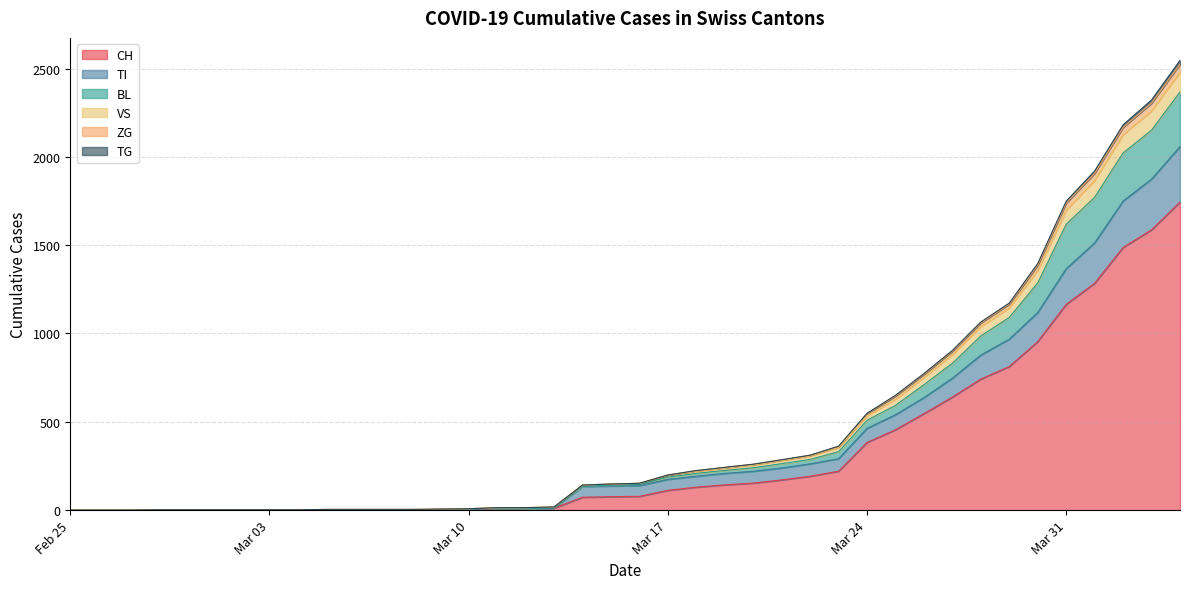

How many values in the ZG series are below 152?

20